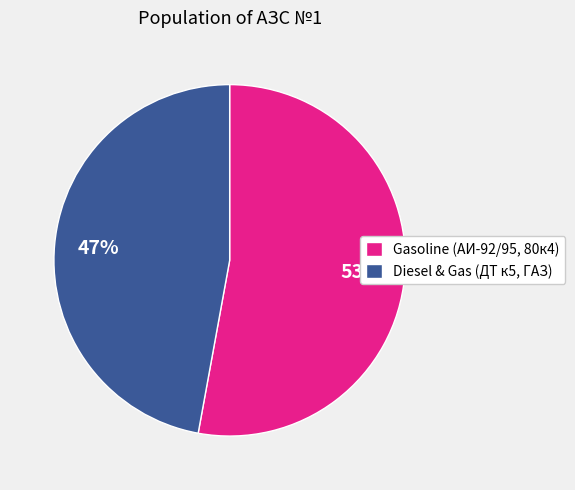

The Diesel & Gas (ДТ к5, ГАЗ) slice represents 36% of the pie. True or false?

False